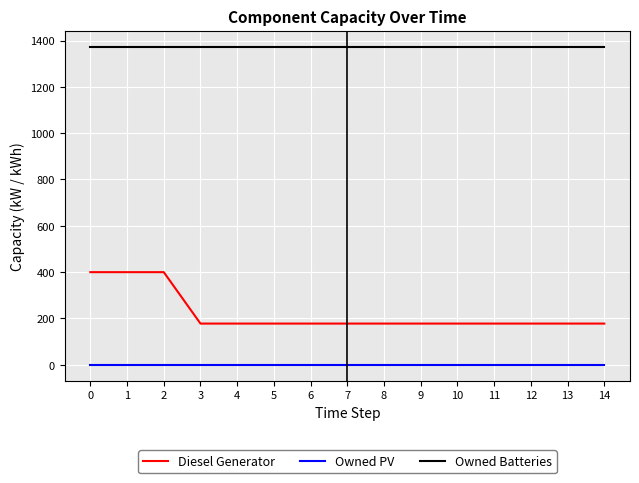

What are all the series names shown in the legend?

Diesel Generator, Owned PV, Owned Batteries